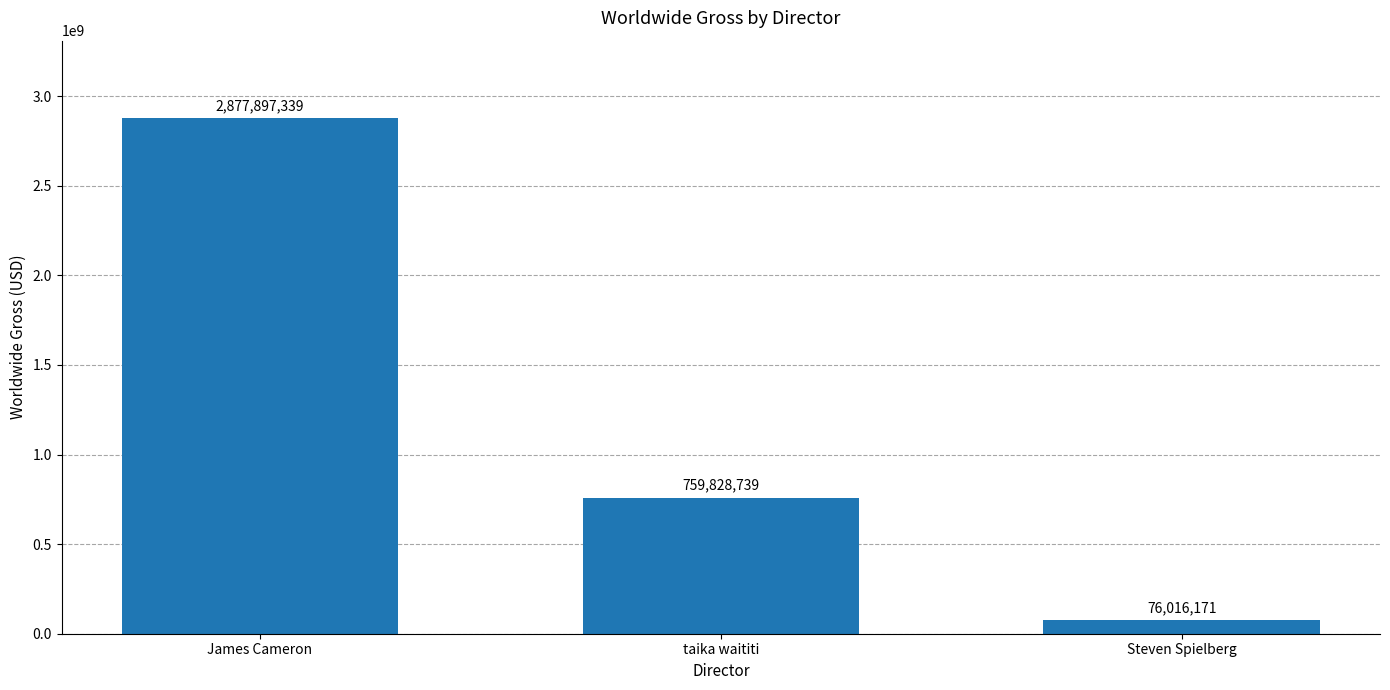

What is the difference between the maximum and minimum values?

2801881168